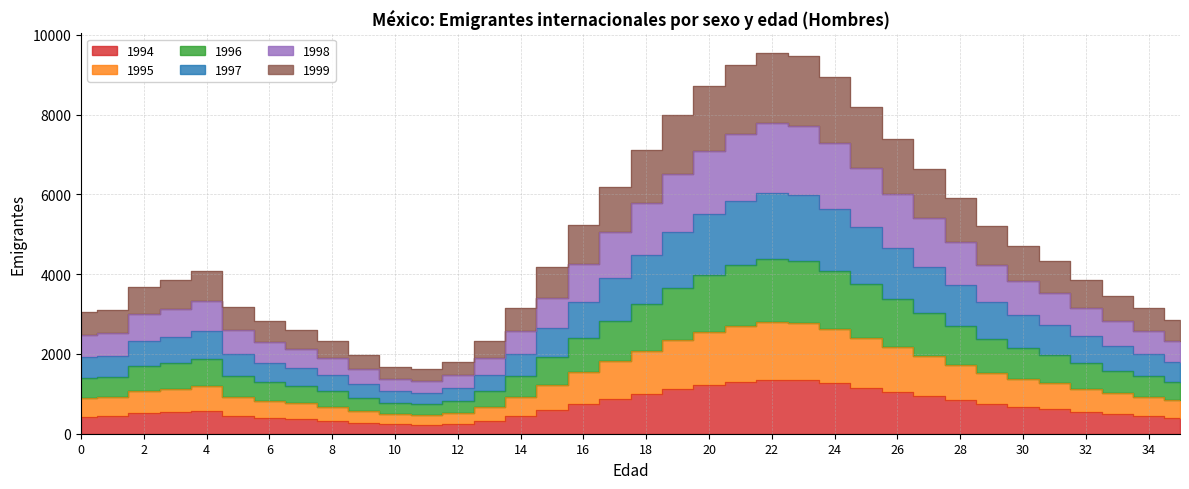

What are all the series names shown in the legend?

1994, 1995, 1996, 1997, 1998, 1999